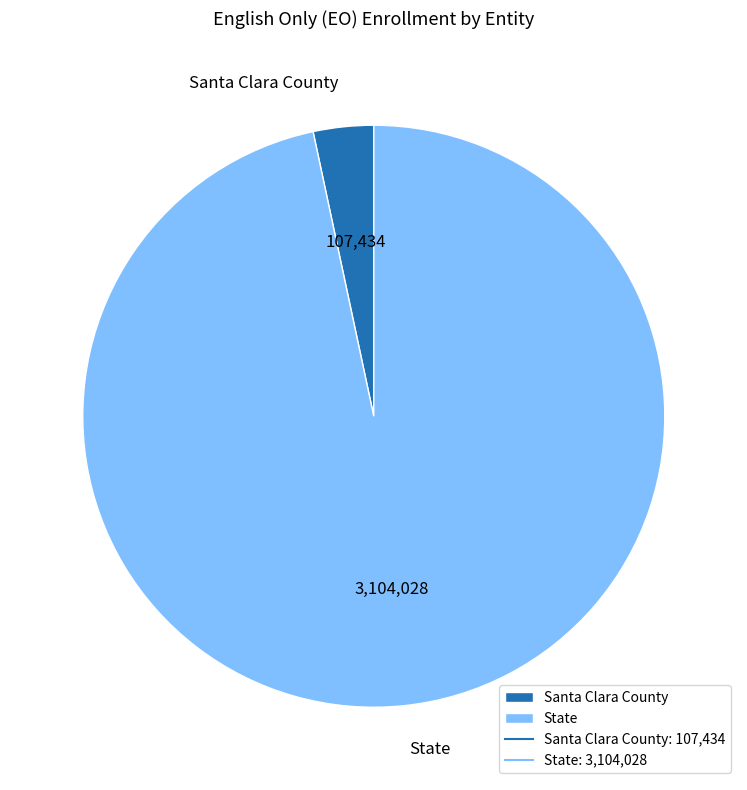

Between Santa Clara County and State, which is larger?

State